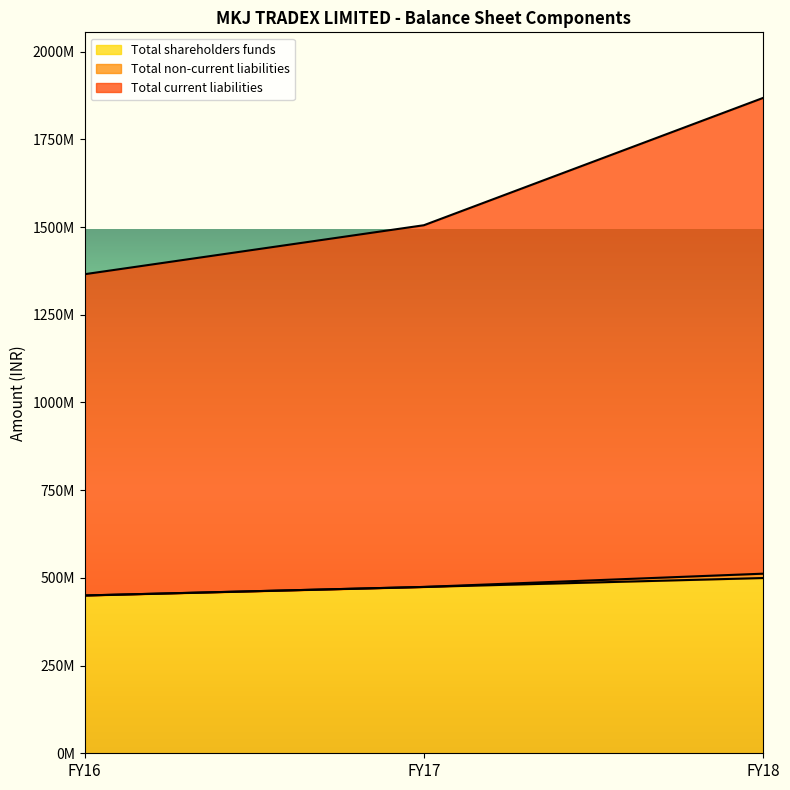

At which label is Total shareholders funds closest to 474642000?

FY17